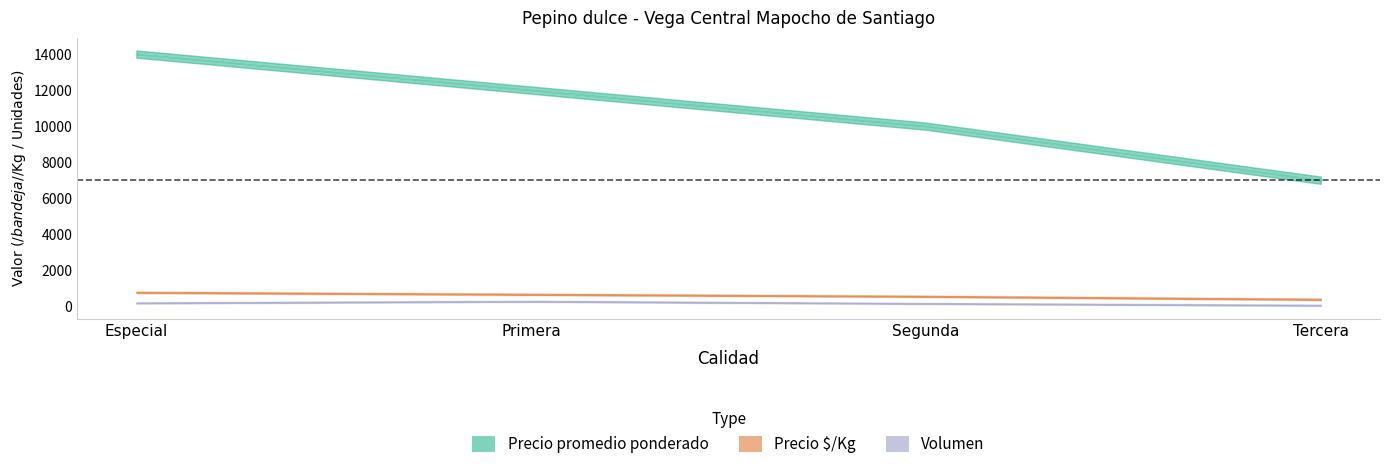

At which category does the chart reach its peak across all series?

Especial